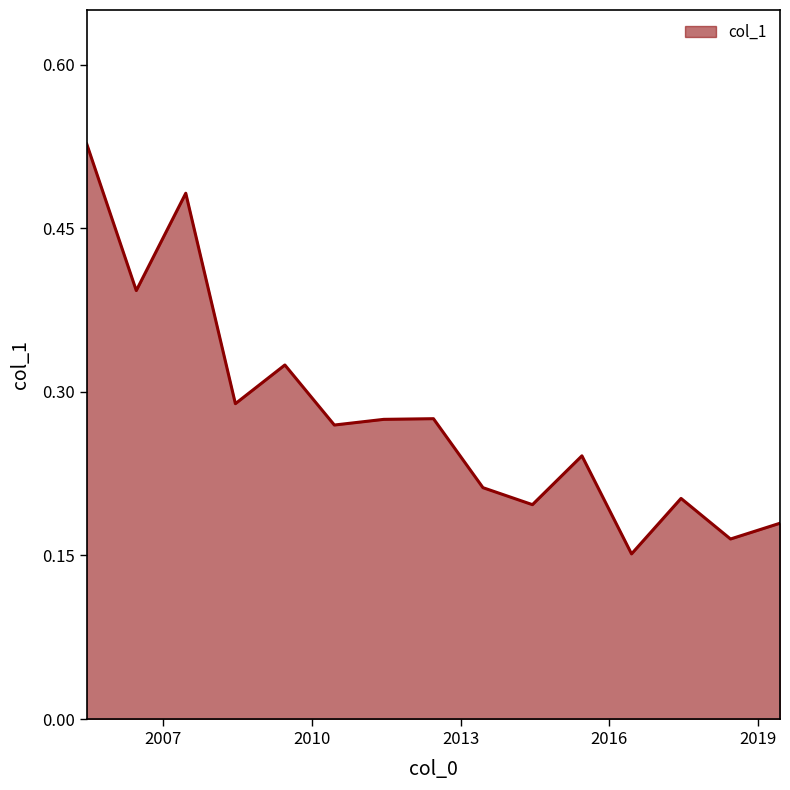

Reading right to left, transcribe all the data shown in this chart.

2019-06-15=0.2	2018-06-15=0.2	2017-06-15=0.2	2016-06-15=0.2	2015-06-15=0.2	2014-06-15=0.2	2013-06-15=0.2	2012-06-15=0.3	2011-06-15=0.3	2010-06-15=0.3	2009-06-15=0.3	2008-06-15=0.3	2007-06-15=0.5	2006-06-15=0.4	2005-06-15=0.5